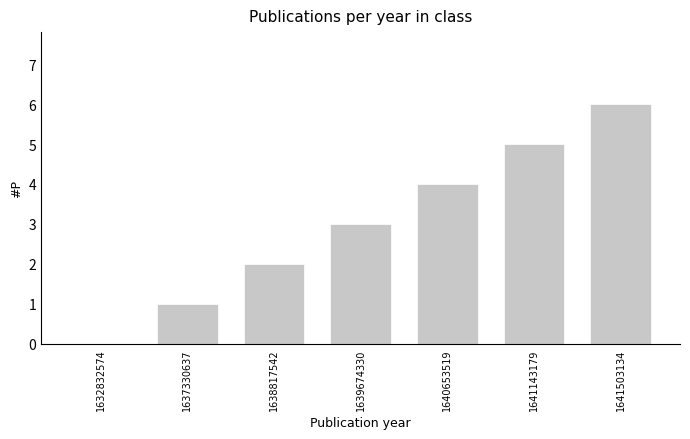

The chart shows a value of 2 at 1637330637. True or false?

False